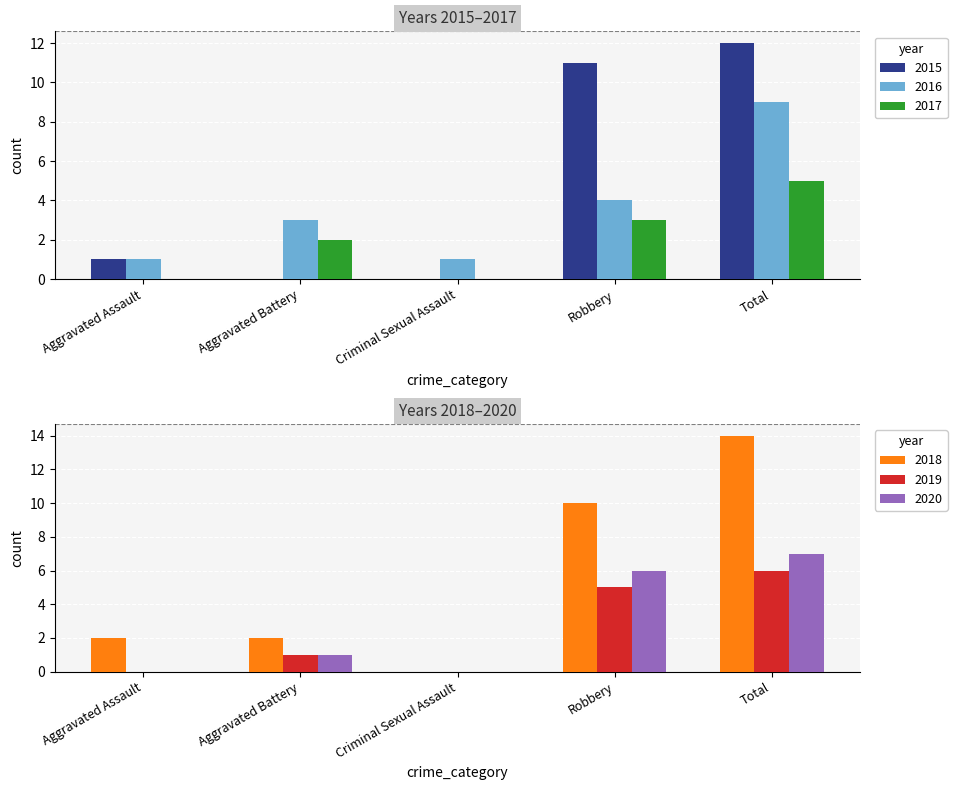

How many categories are shown in the chart?

5